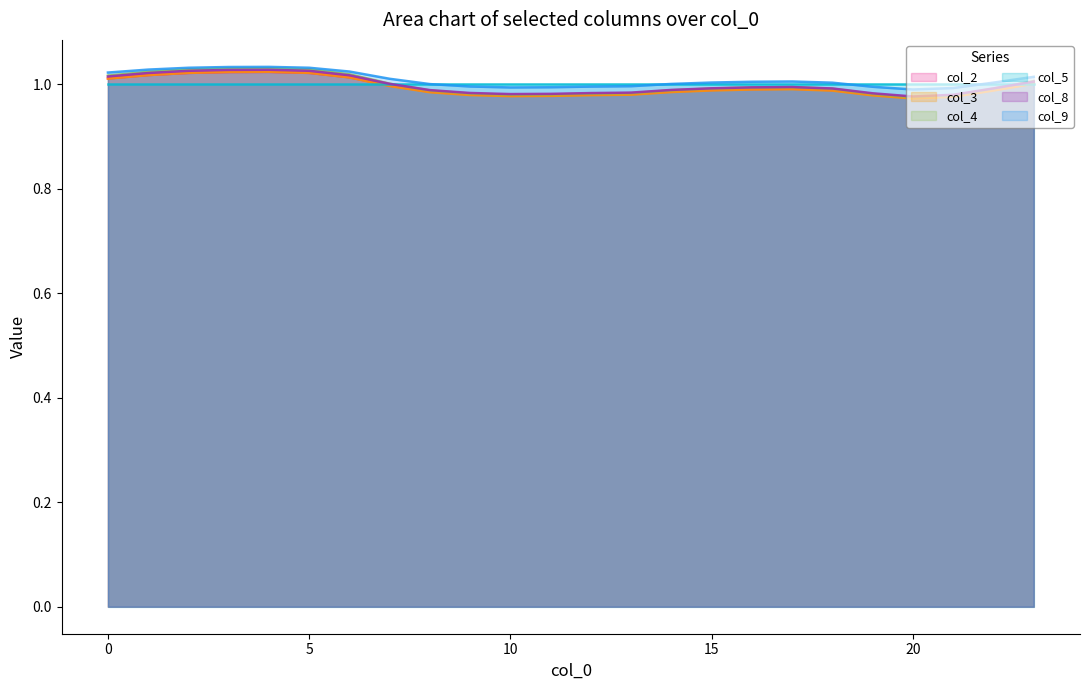

True or false: col_4 has a value of 1.0 at 14.

True